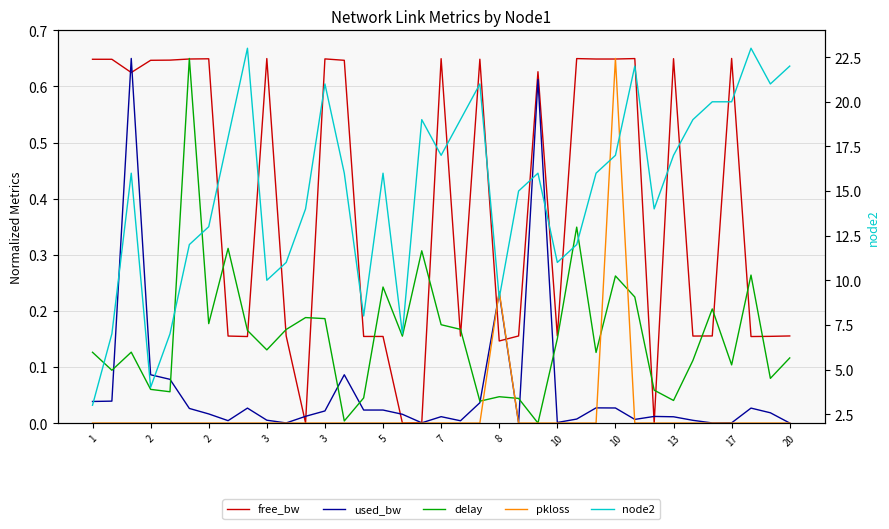

How many values in free_bw are above zero?

36